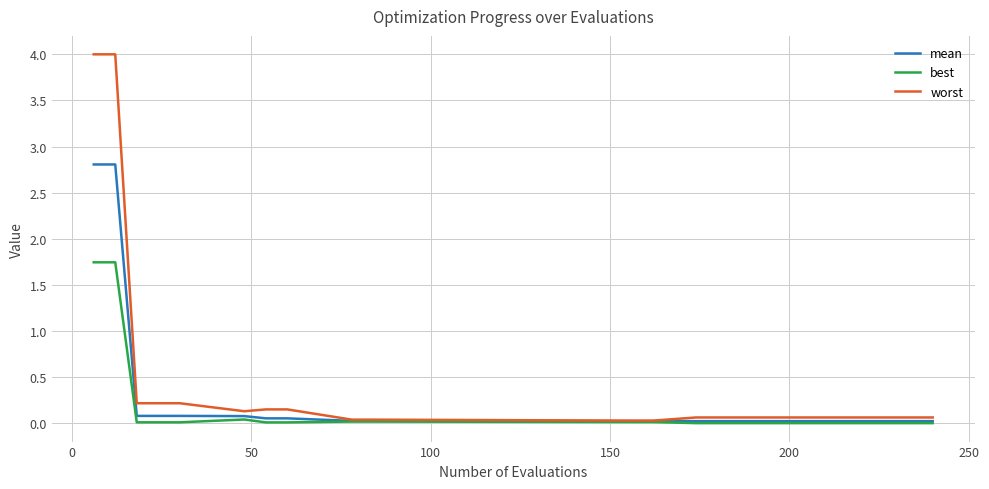

Does the chart display data point markers on the line(s)?

No